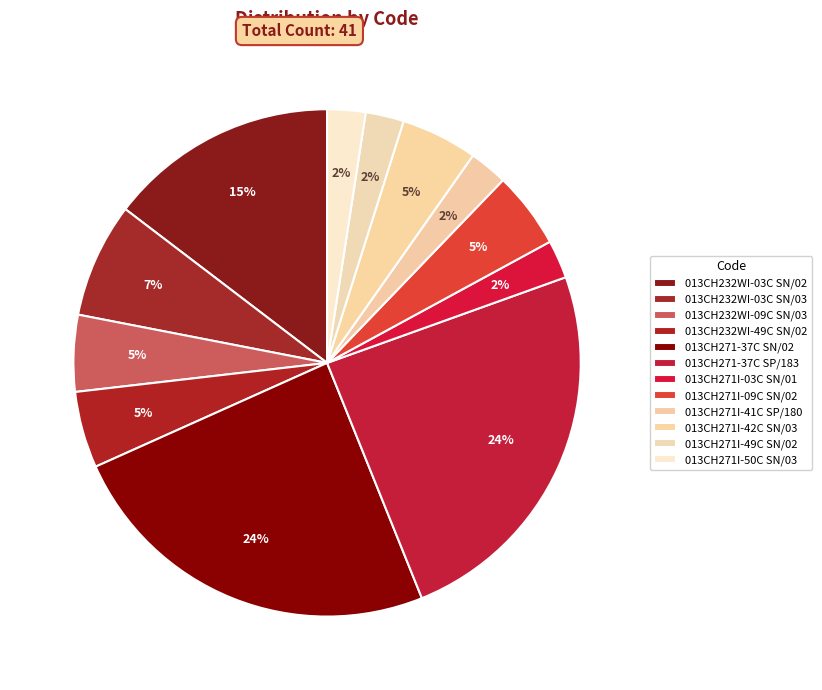

How many segments does this pie chart have?

12